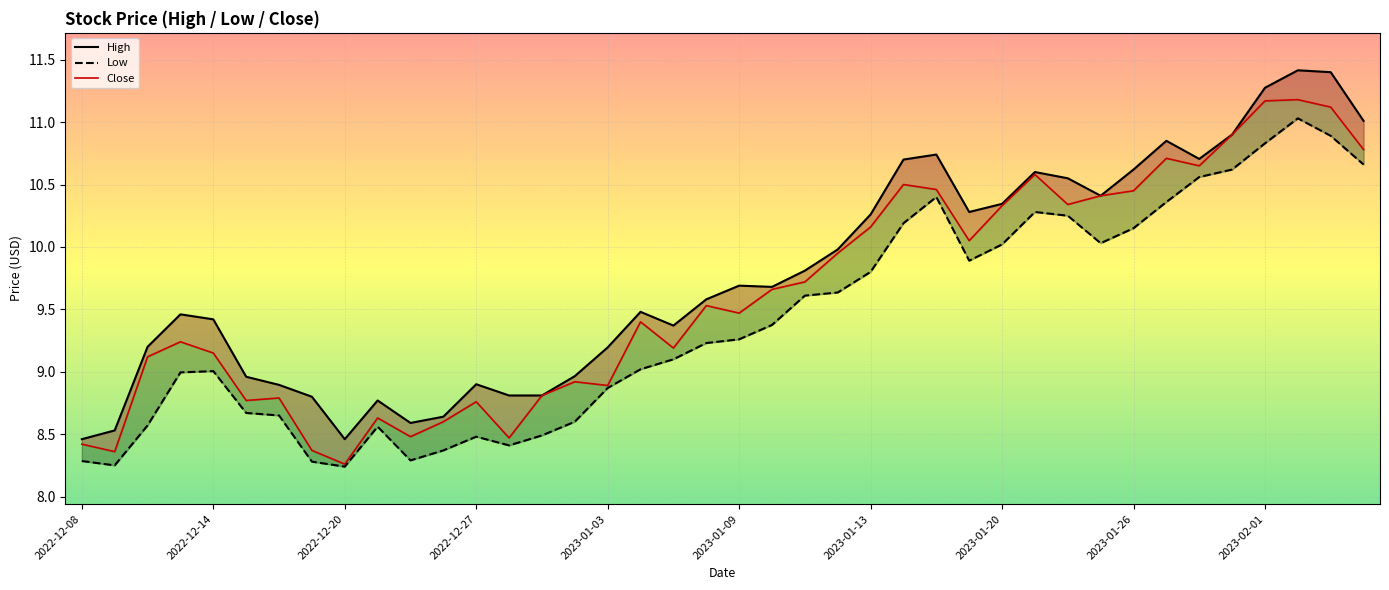

At how many categories does at least one series exceed 9?

27